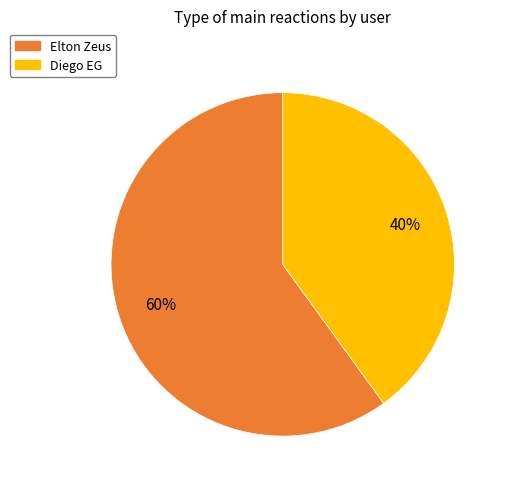

How many segments does this pie chart have?

2